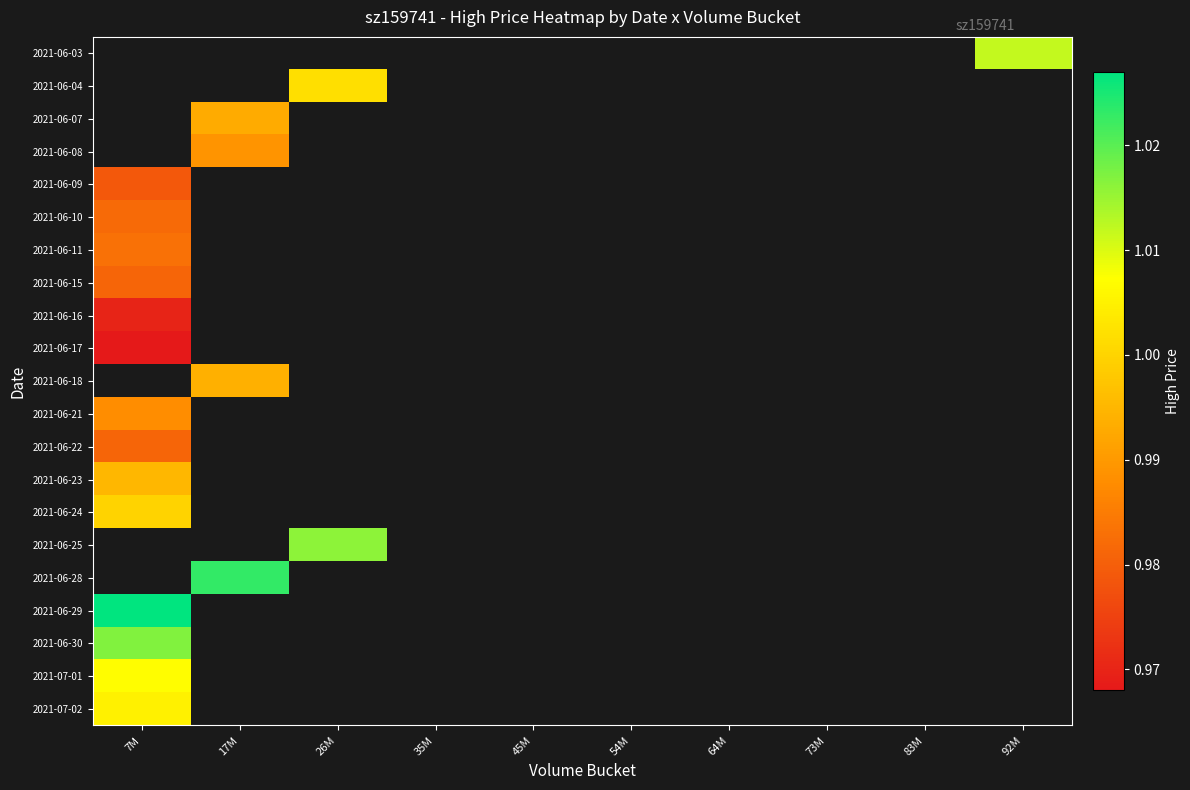

What is the lowest value of the 2021-06-24 series?

1.0